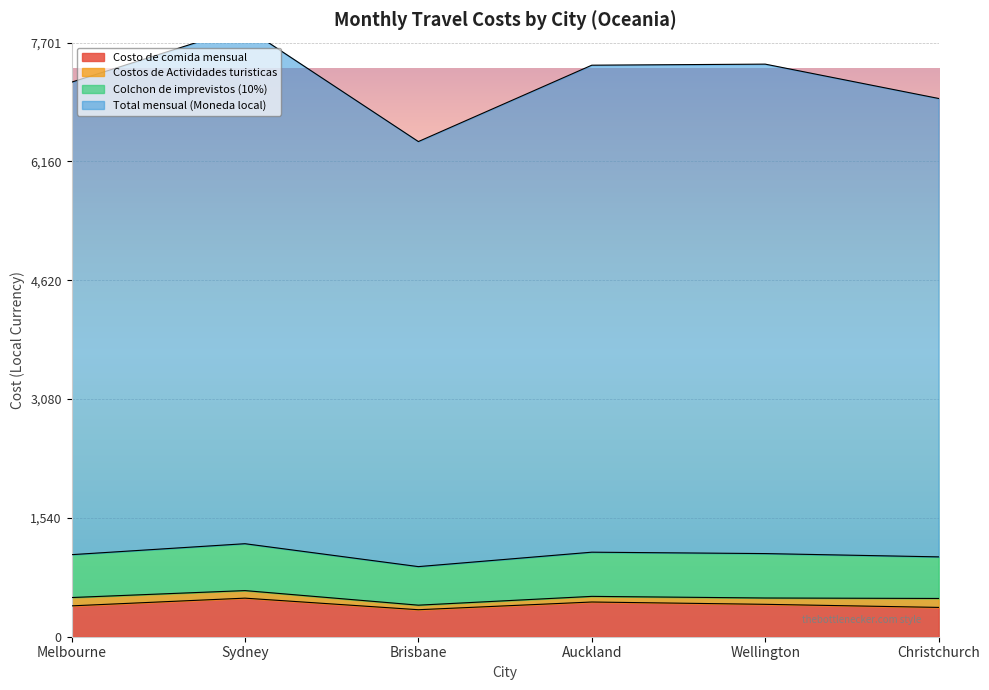

Is the value of Costo de comida mensual at Auckland greater than the value of Colchon de imprevistos (10%) at Sydney?

No